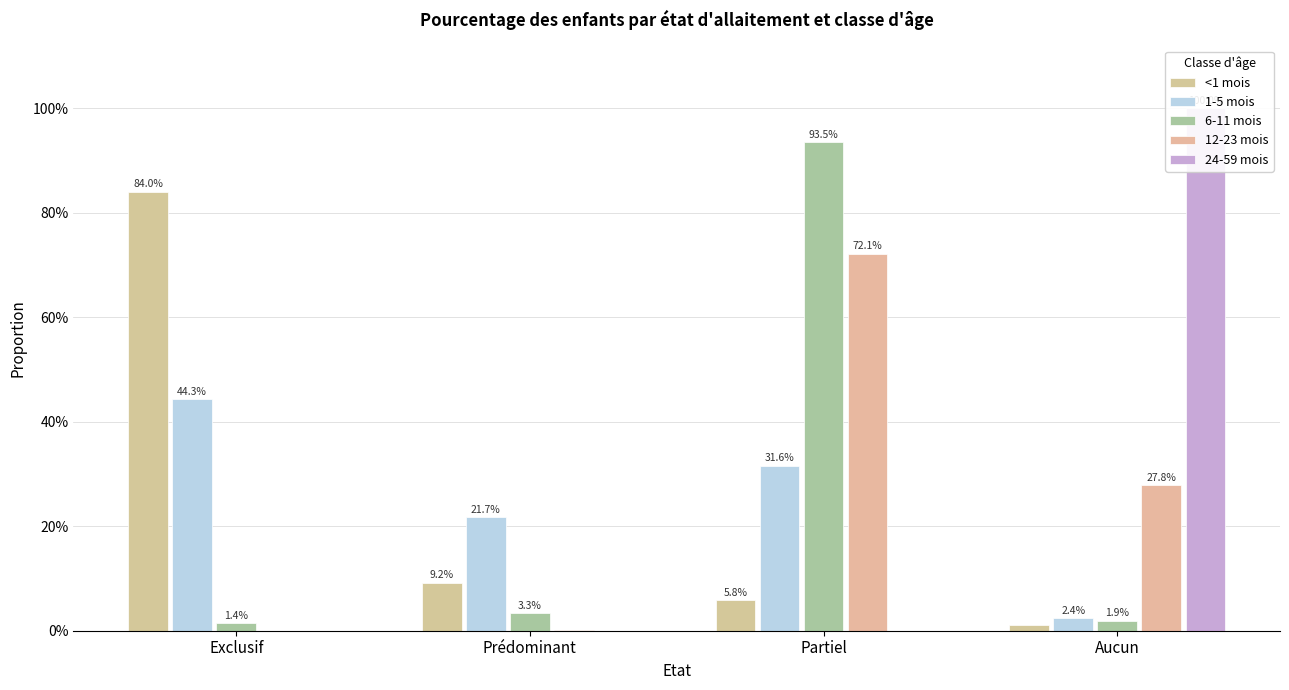

Which category has the highest value across all series?

Aucun